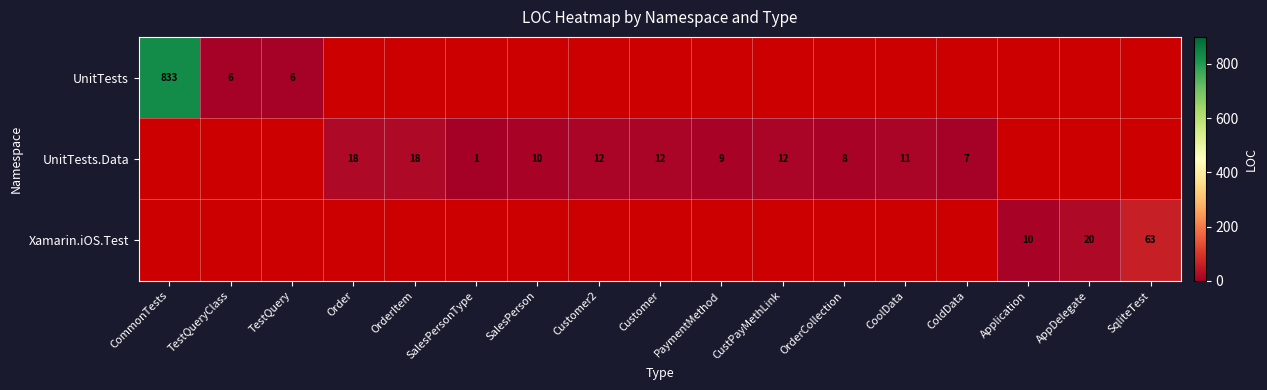

How many series are shown in this chart?

3